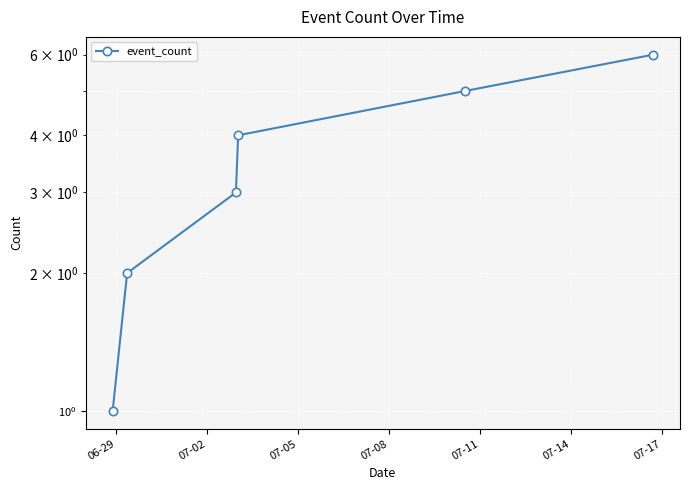

Where does the data first go above 4?

07-11